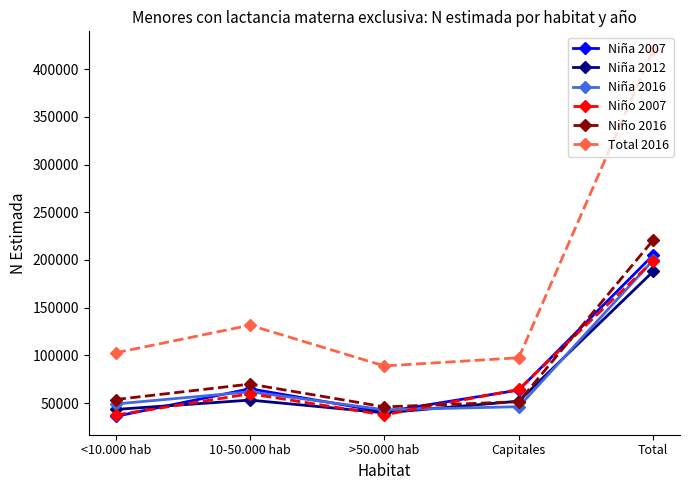

What are all the series names shown in the legend?

Niña 2007, Niña 2012, Niña 2016, Niño 2007, Niño 2016, Total 2016